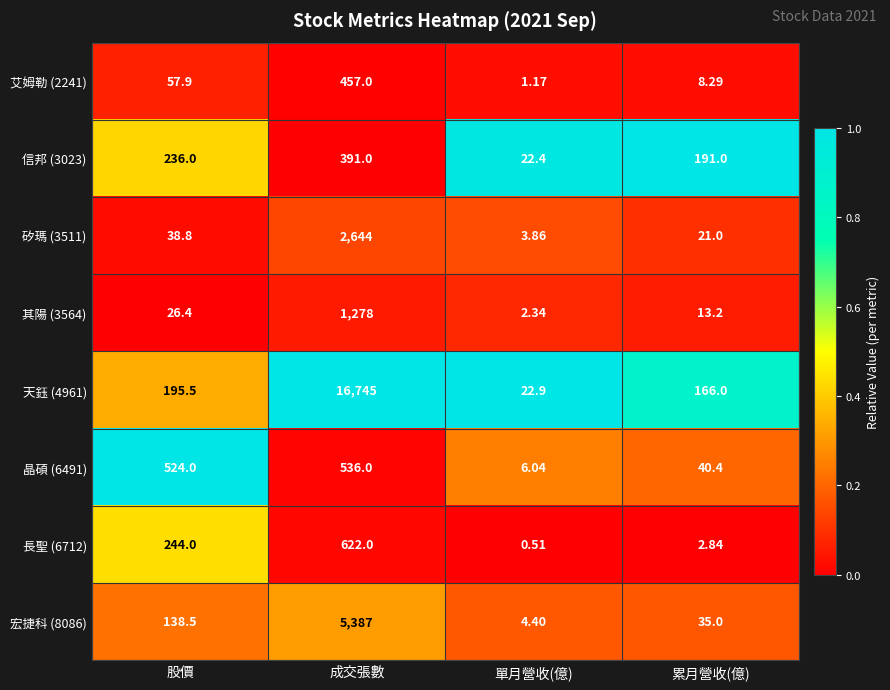

Which category has the lowest value in the 宏捷科 (8086) series?

單月營收(億)